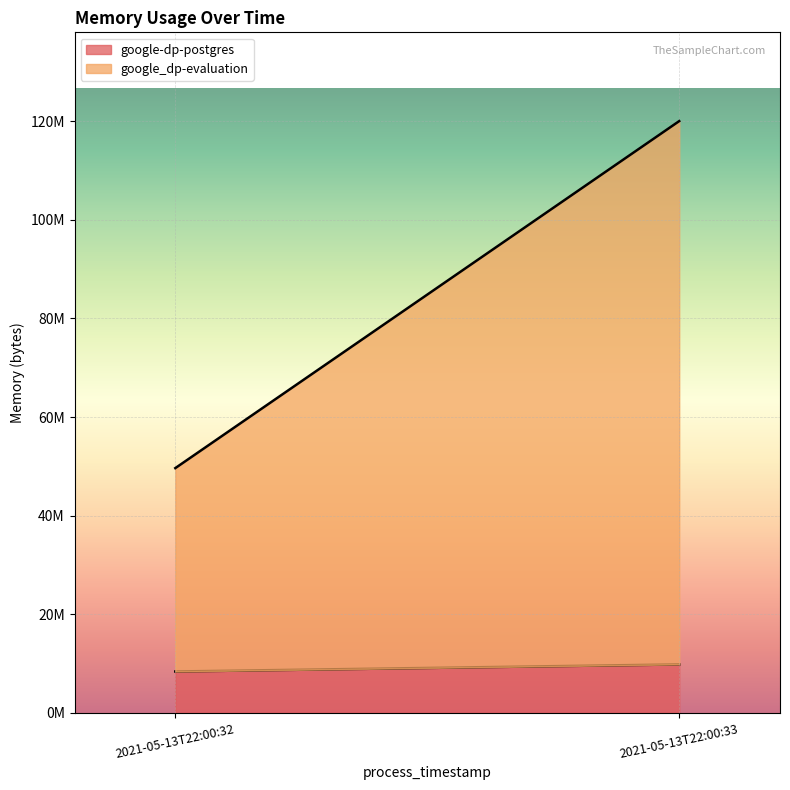

What is the sum of the google_dp-evaluation values at 2021-05-13T22:00:33 and 2021-05-13T22:00:32?

151461888